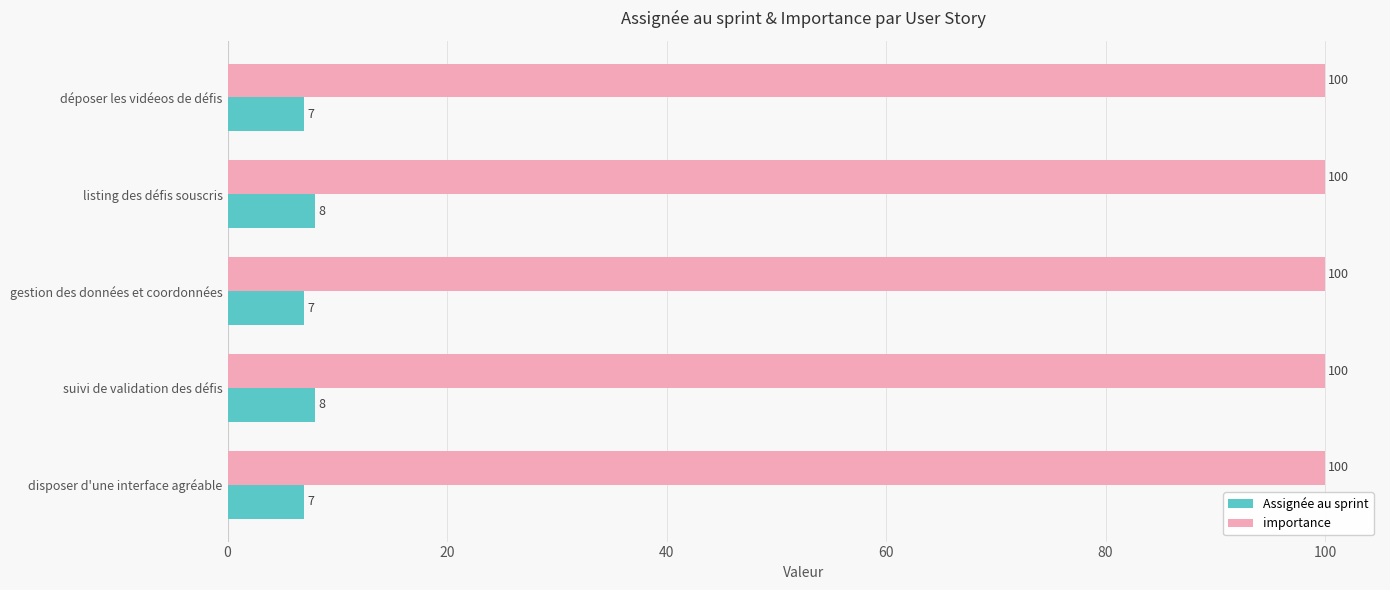

What is the sum of all Assignée au sprint values?

37